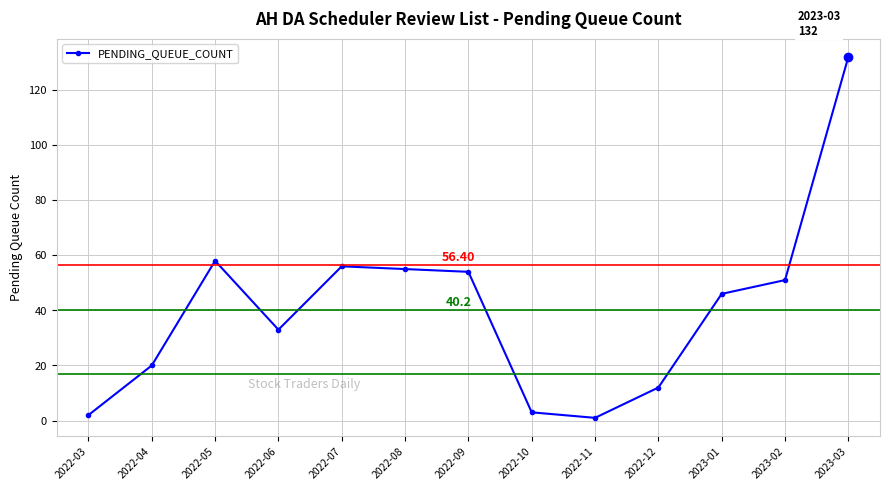

What is the difference between the maximum and second lowest values?

130